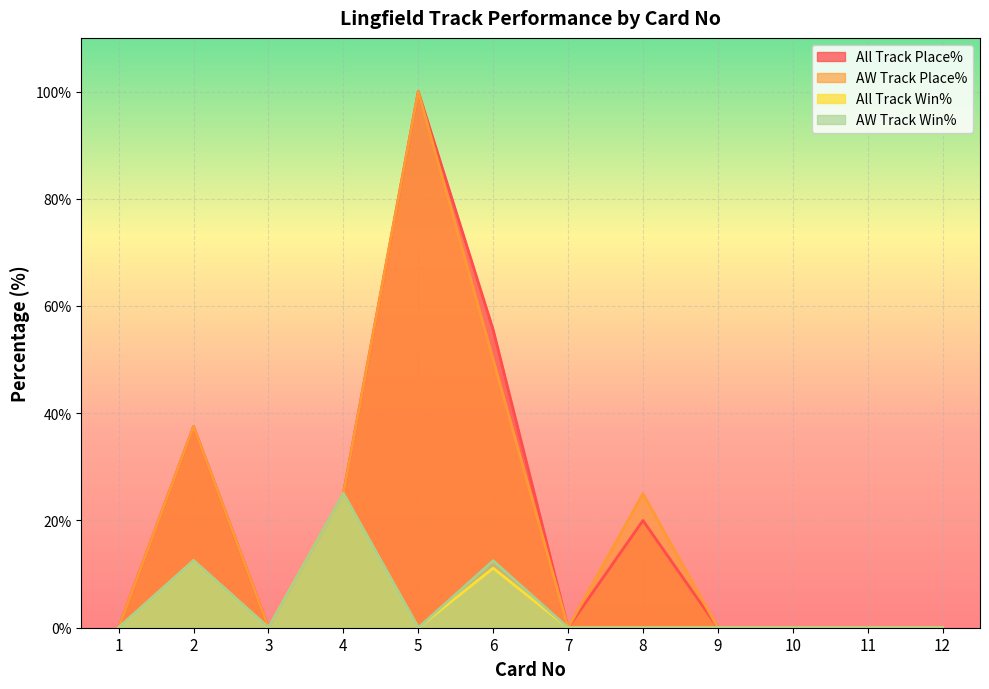

What is the maximum value for AW Track Place%?

100.0